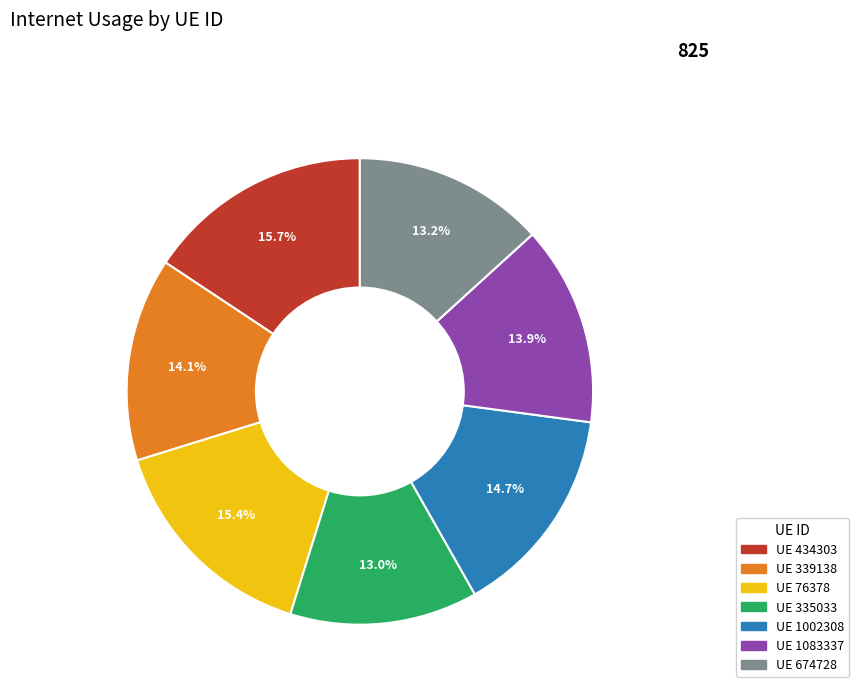

Is there a majority slice in this chart?

No